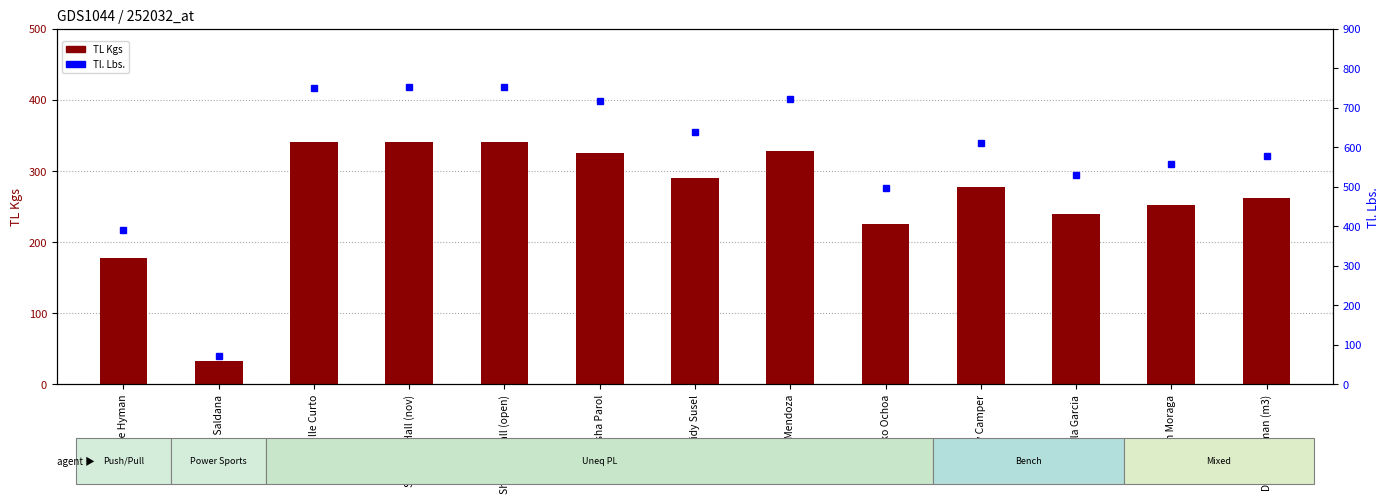

What is the maximum value shown in the chart?

751.8